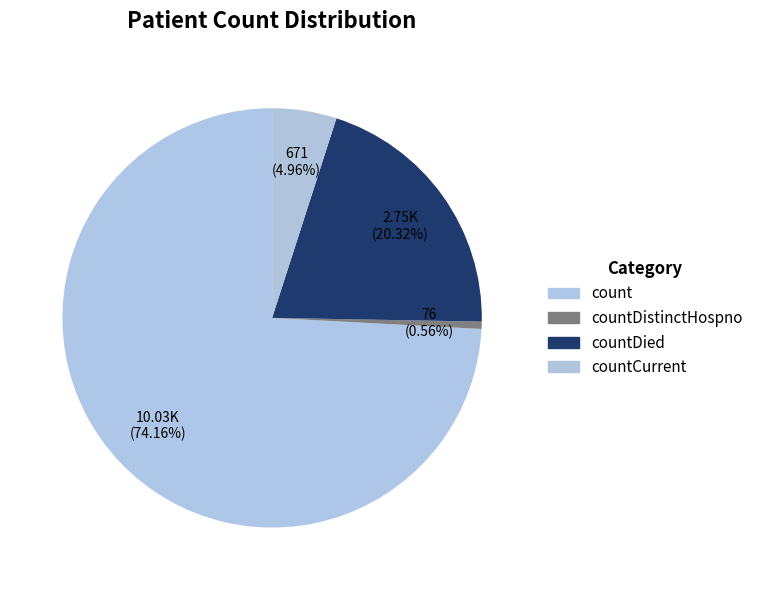

How many segments does this pie chart have?

4